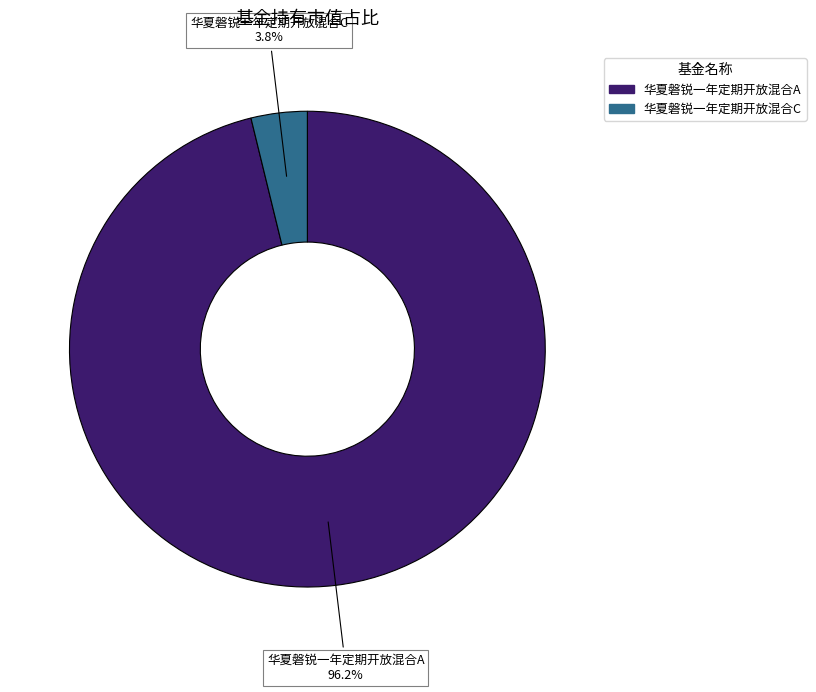

To the nearest percent, what is the average slice percentage?

50%